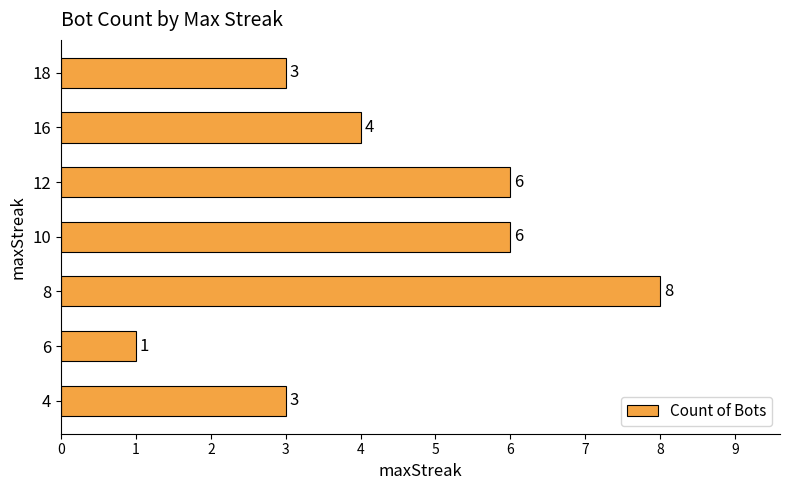

True or false: the data shows 10 at 10.

False